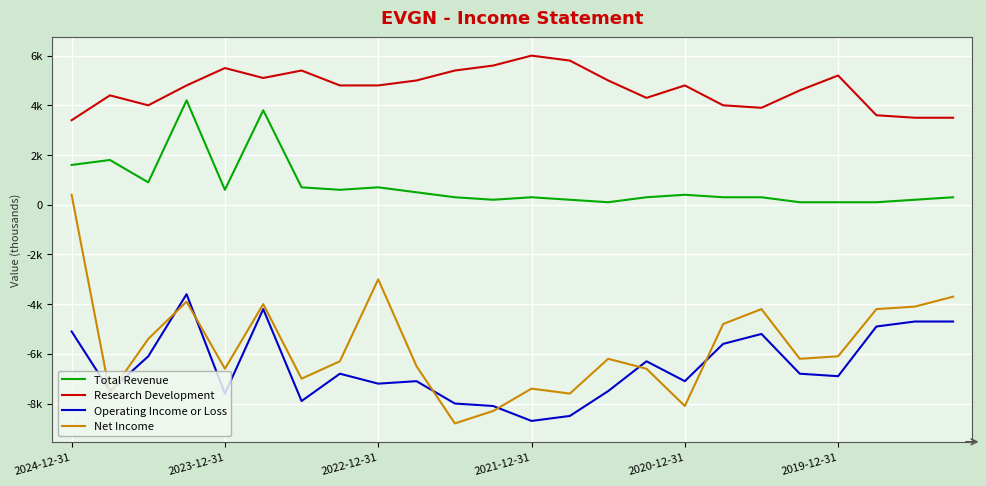

Does the chart have visible grid lines?

Yes